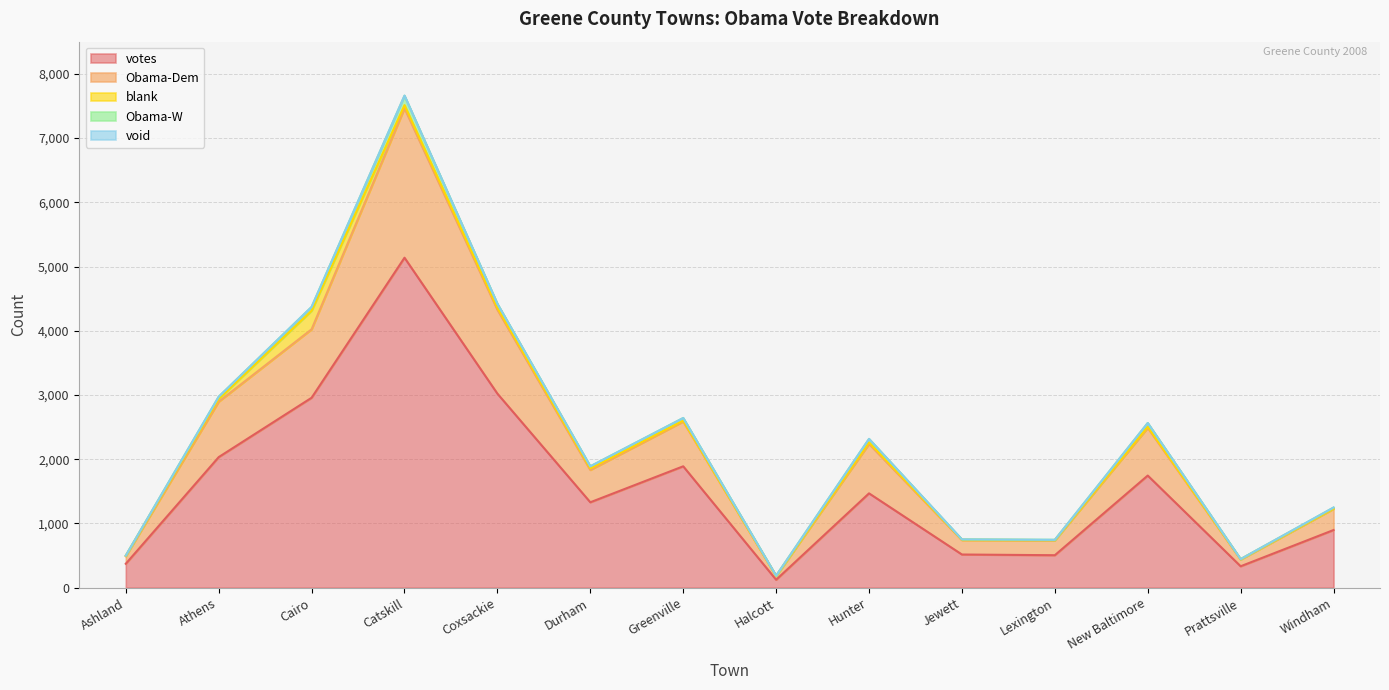

Is it true that votes equals 5308 at Cairo?

False